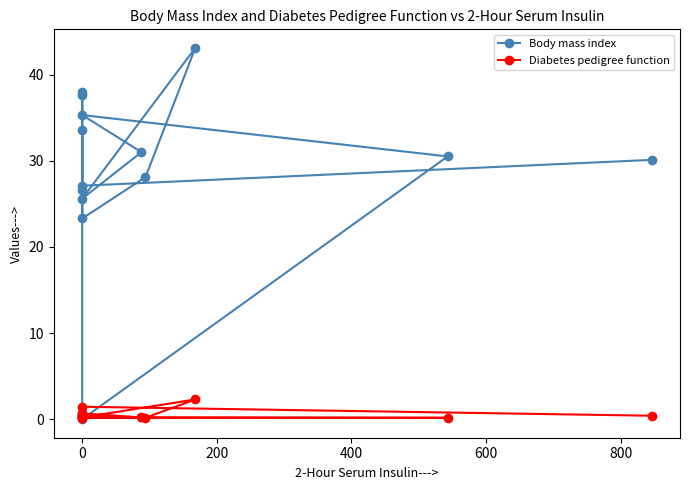

What are all the series names shown in the legend?

Body mass index, Diabetes pedigree function